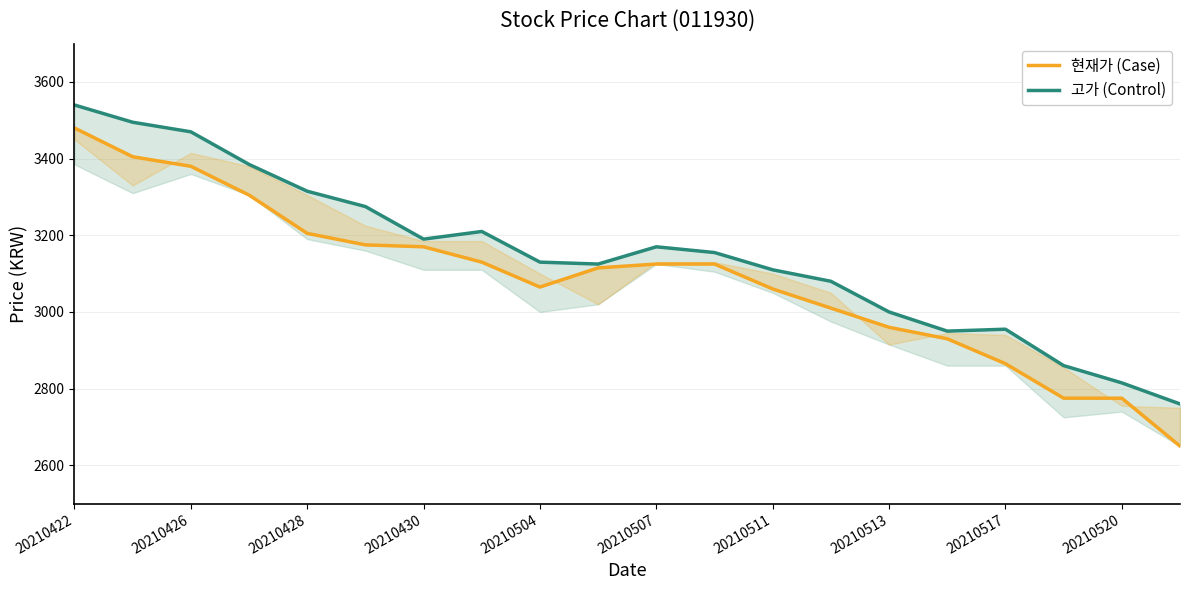

What is the difference between the 고가 (Control) values at 20210511 and 20210507?

60